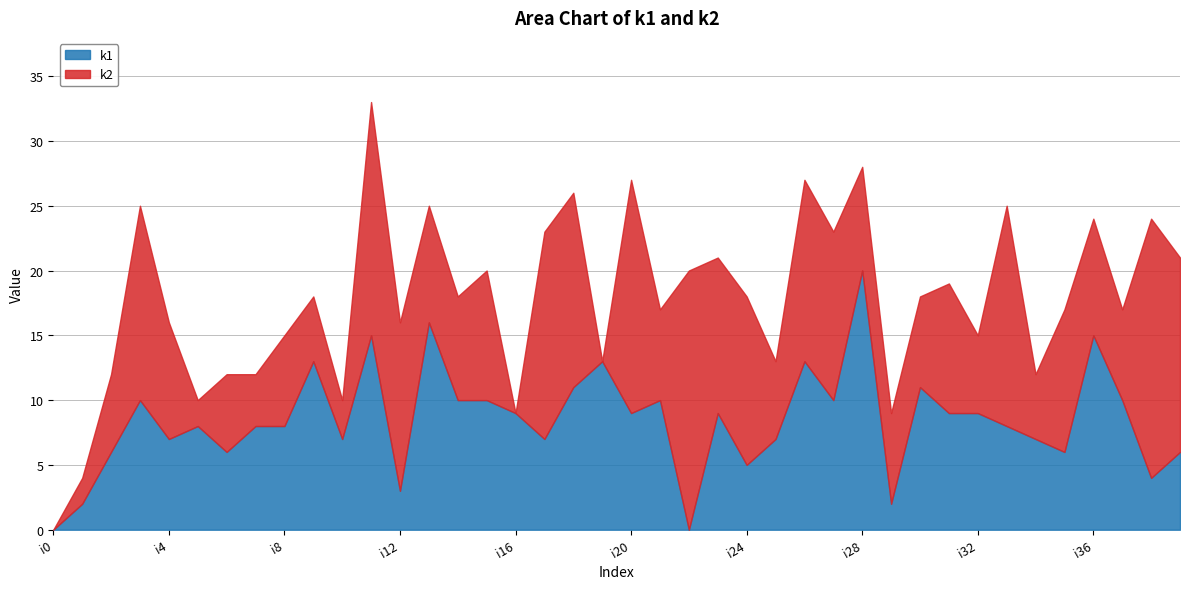

How many data points in k2 are less than 9?

20